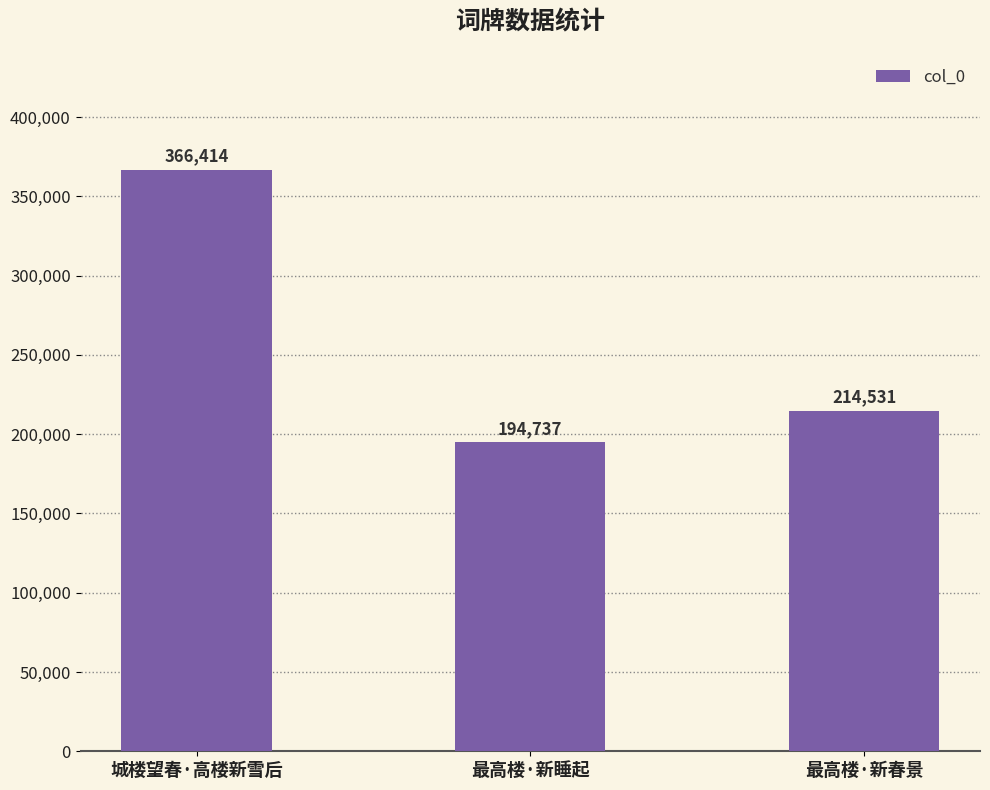

What is the minimum value shown in the chart?

194737